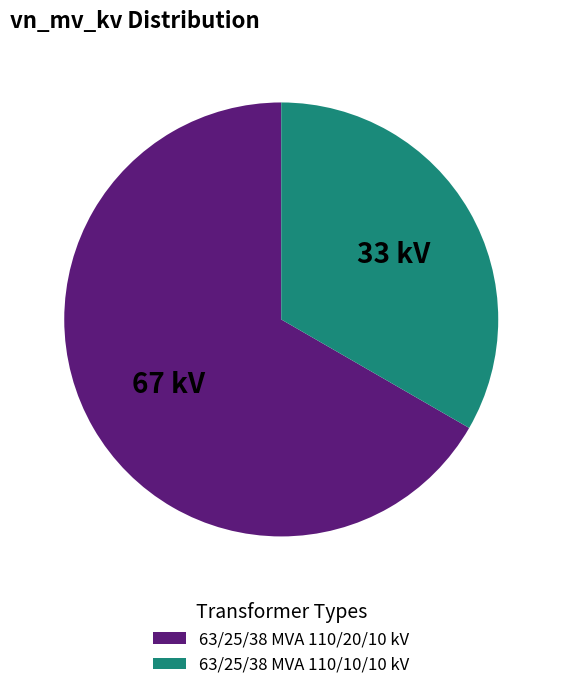

The 63/25/38 MVA 110/10/10 kV slice represents 47% of the pie. True or false?

False